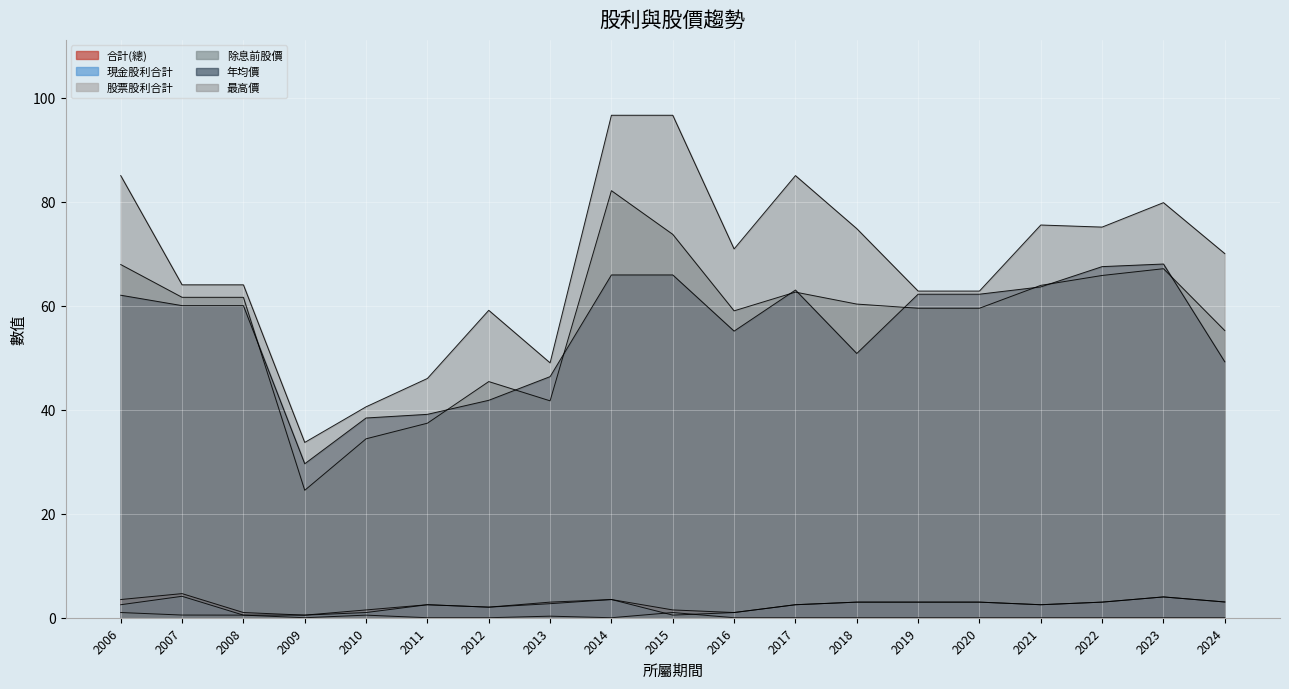

Where is the first local minimum for 年均價?

2009